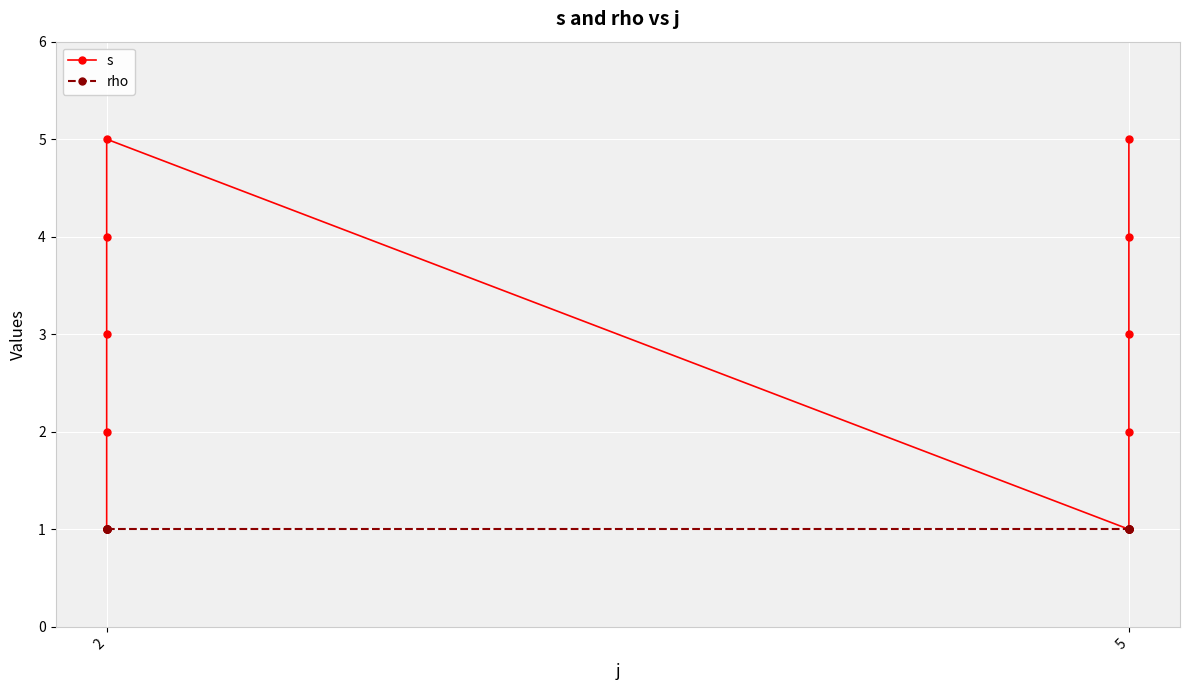

Reading right to left, extract all data points from this chart.

s: 5	4	3	2	1	5	4	3	2	1
rho: 1	1	1	1	1	1	1	1	1	1